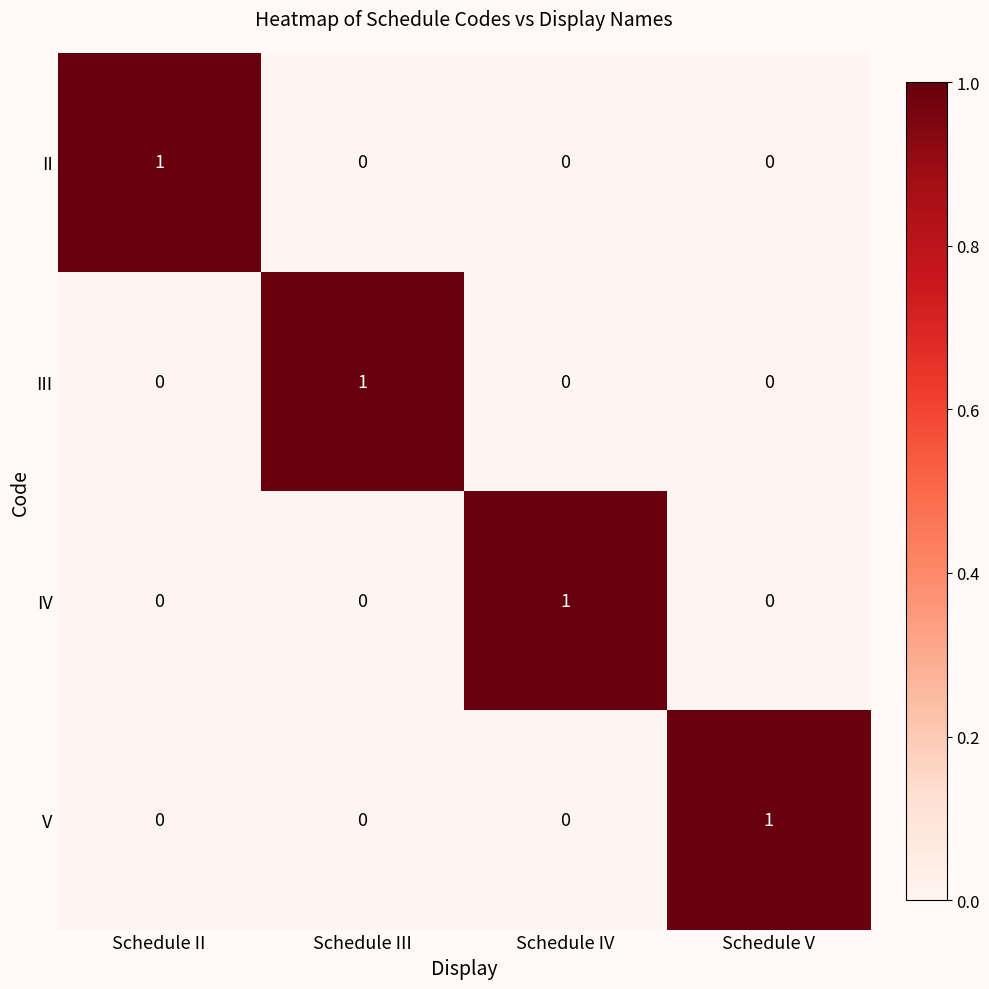

Is it true that IV equals 2 at Schedule IV?

False